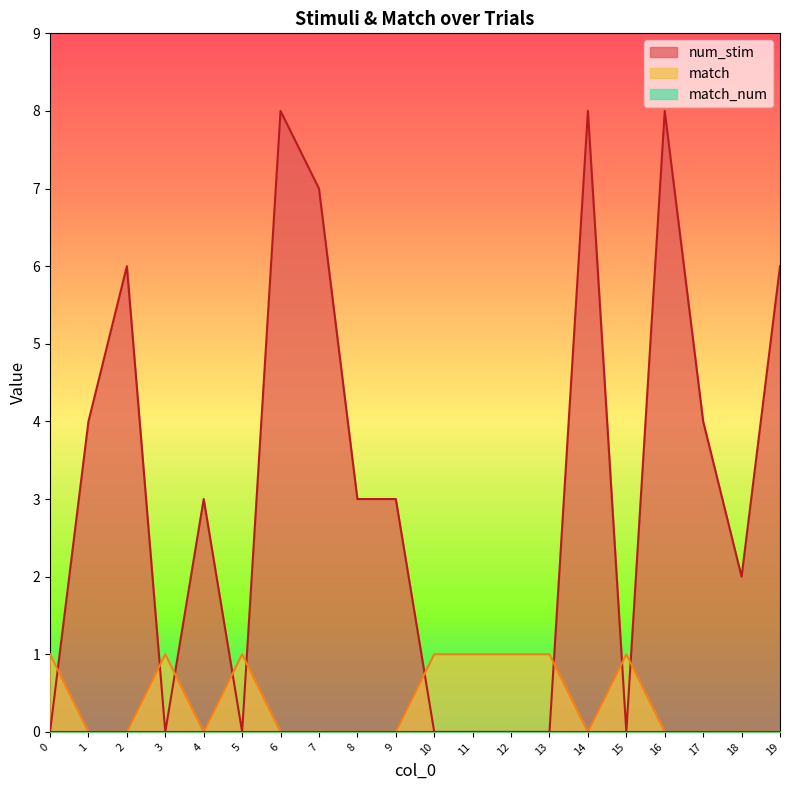

Reading left to right, what are all the values shown in this chart?

num_stim: 0=0	1=4	2=6	3=0	4=3	5=0	6=8	7=7	8=3	9=3	10=0	11=0	12=0	13=0	14=8	15=0	16=8	17=4	18=2	19=6
match: 0=1	1=0	2=0	3=1	4=0	5=1	6=0	7=0	8=0	9=0	10=1	11=1	12=1	13=1	14=0	15=1	16=0	17=0	18=0	19=0